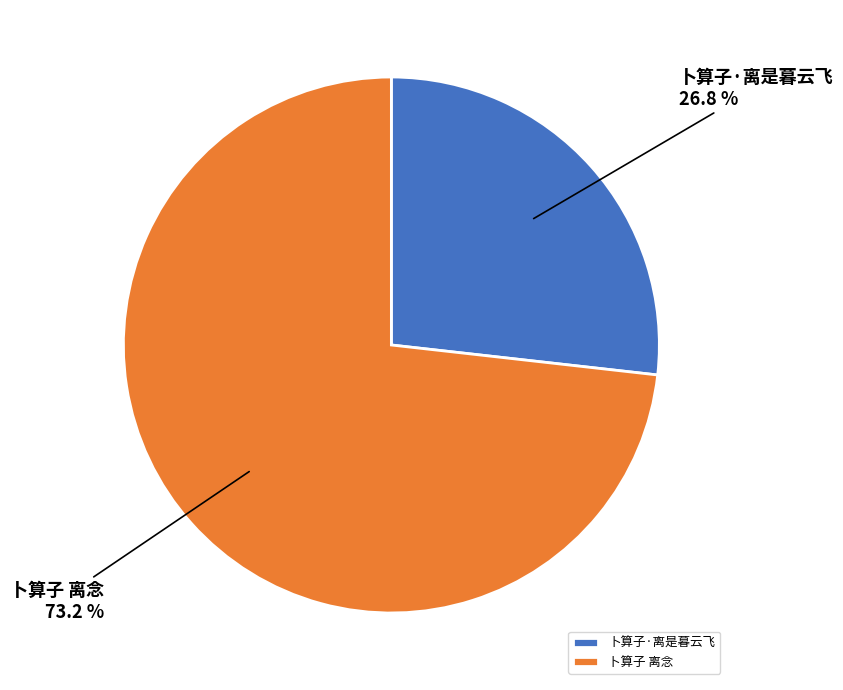

Does any single category account for the majority?

Yes